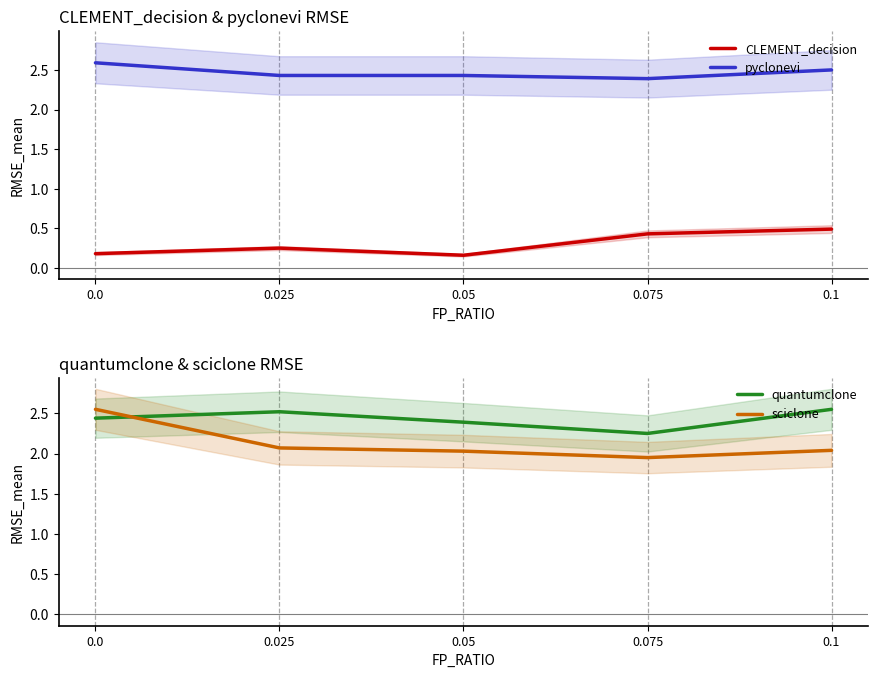

Which series has the largest range (max minus min)?

sciclone